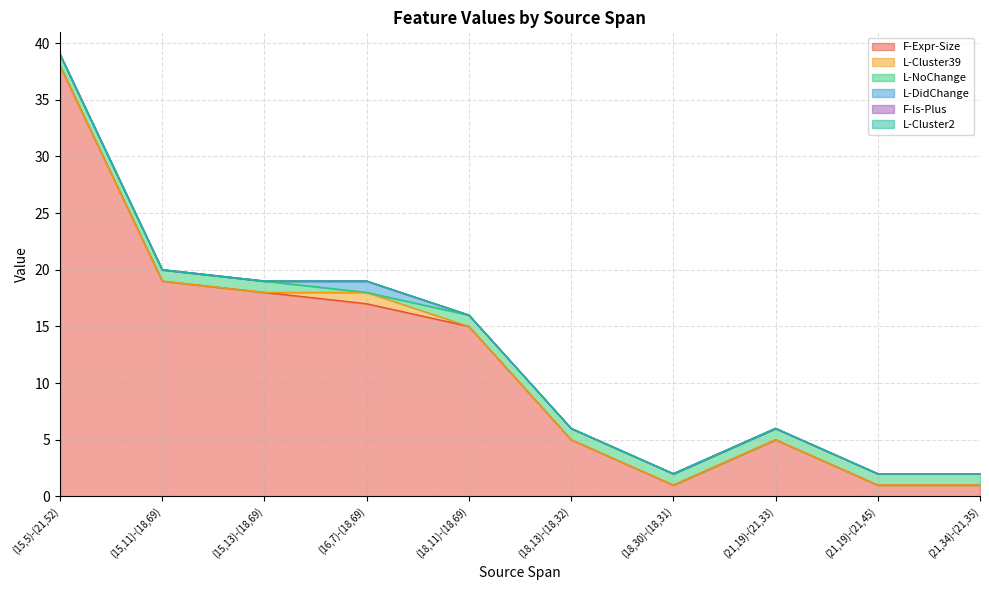

What is the label of the 9th point from the right?

(15,11)-(18,69)